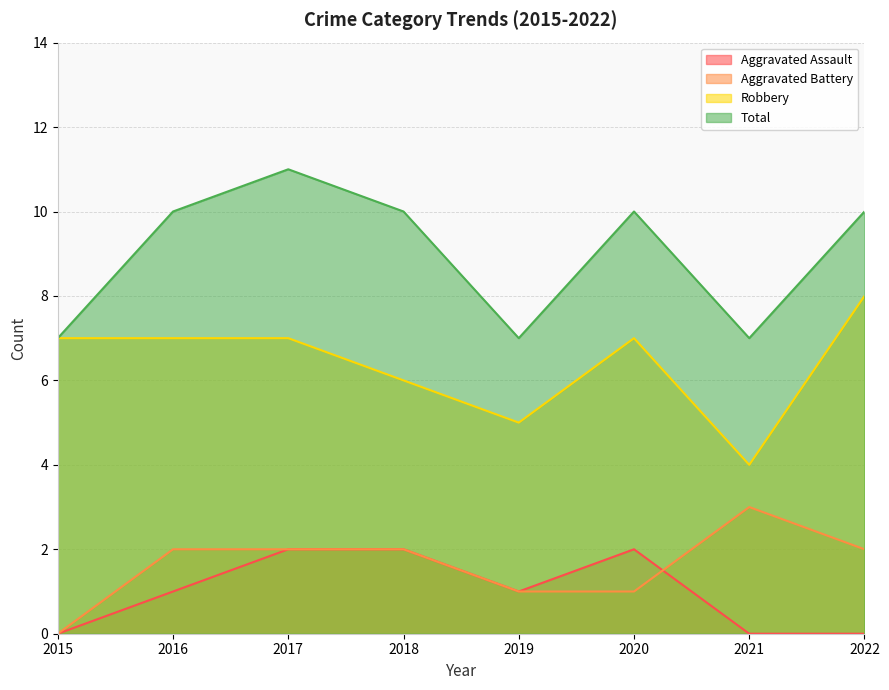

How many series are shown in this chart?

4